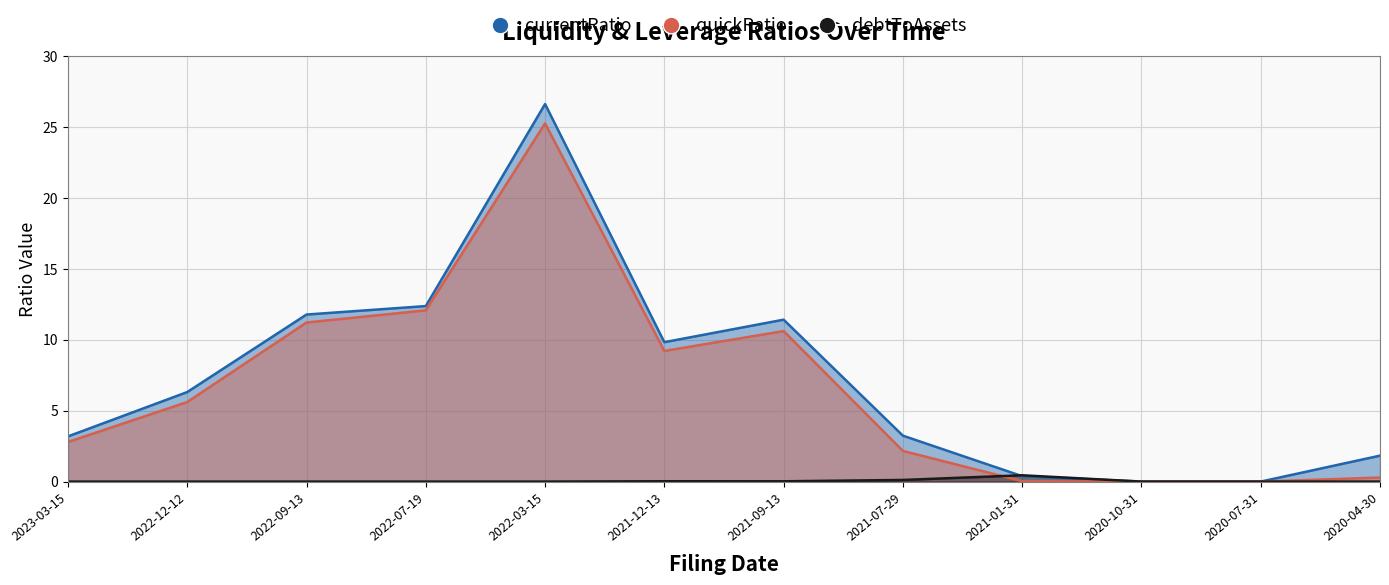

True or false: currentRatio and debtToAssets cross at least once.

True